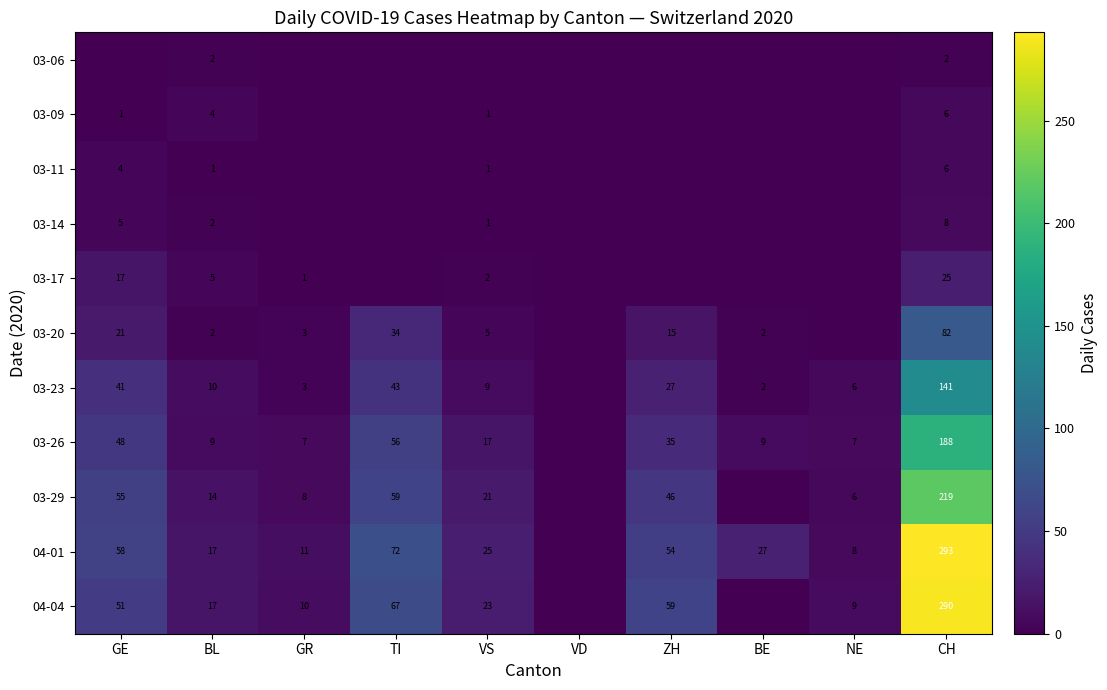

The 04-04 series shows 15 at GR. True or false?

False